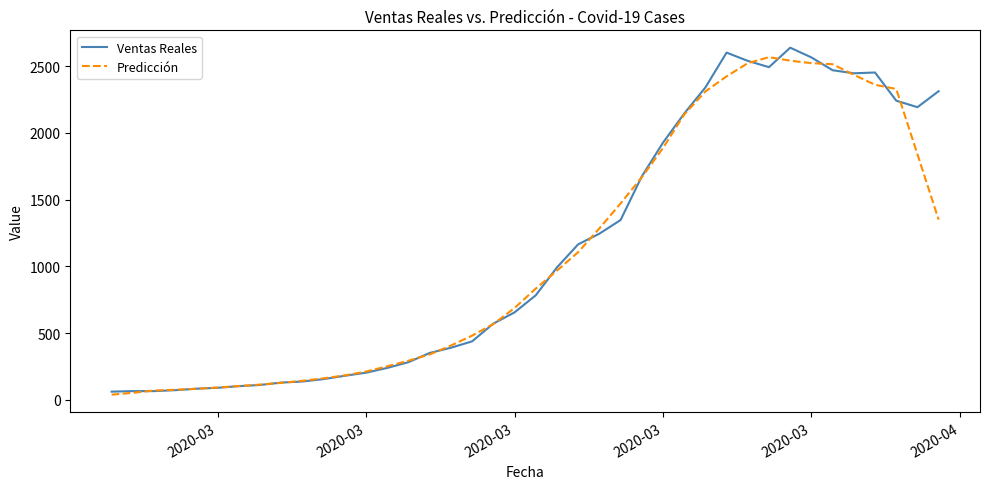

What is the greatest value displayed?

2639.0